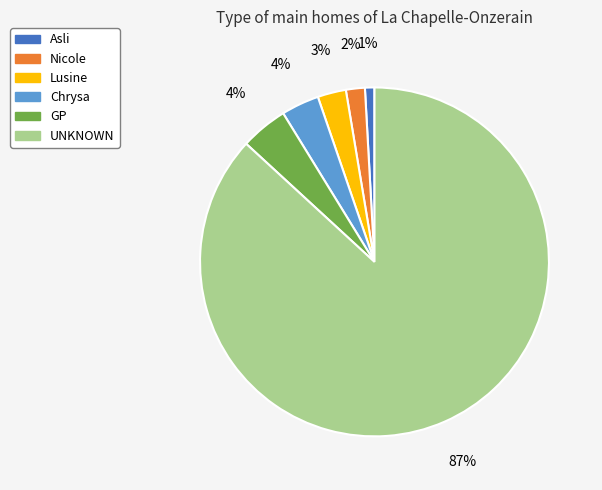

True or false: Asli accounts for 11% of the total.

False